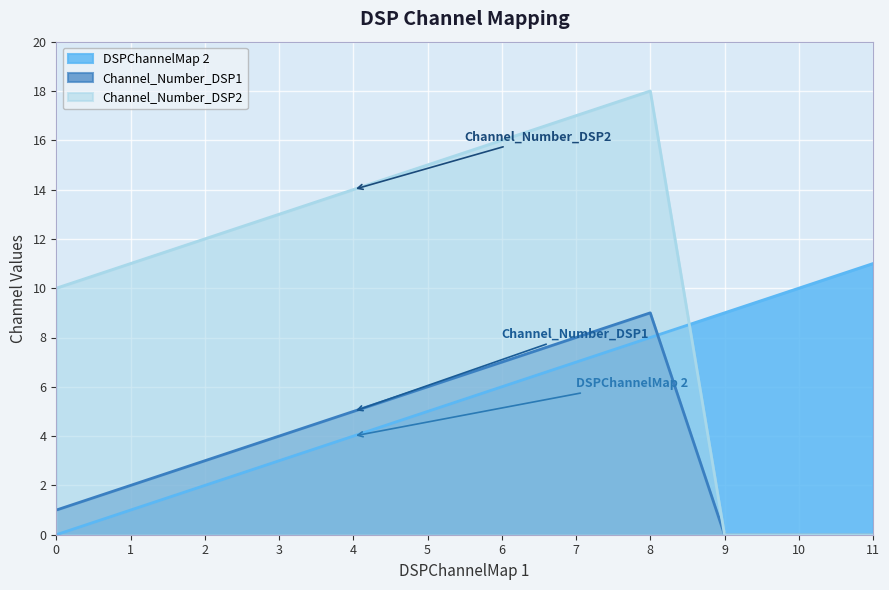

List the series in order of their peak value, lowest first.

Channel_Number_DSP1, DSPChannelMap 2, Channel_Number_DSP2